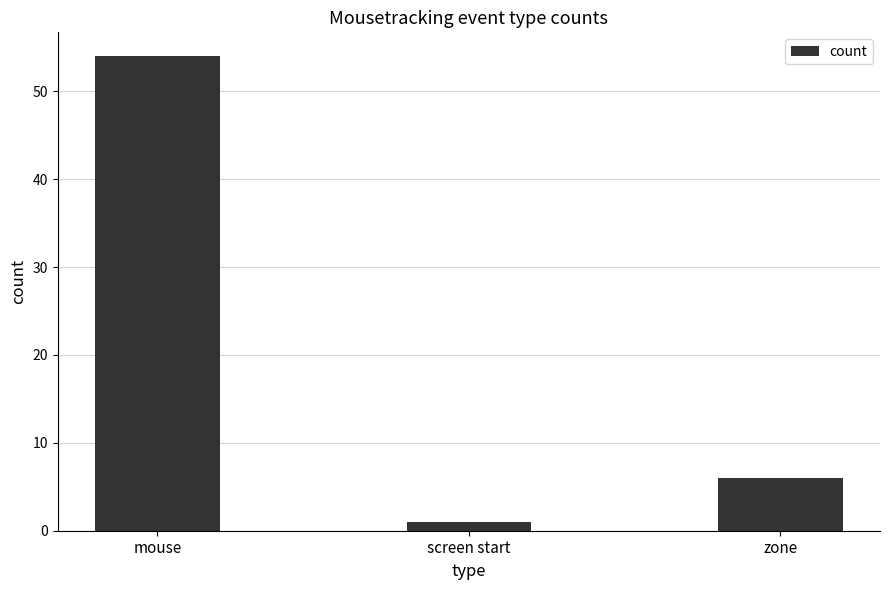

What is the average value?

20